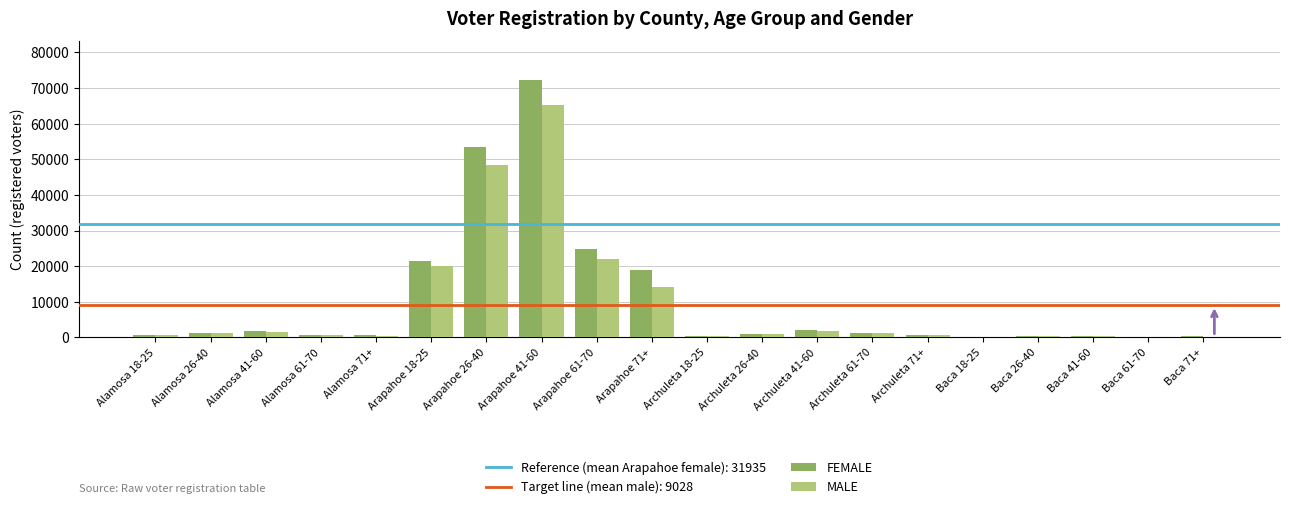

What is the sum of all MALE values?

180553